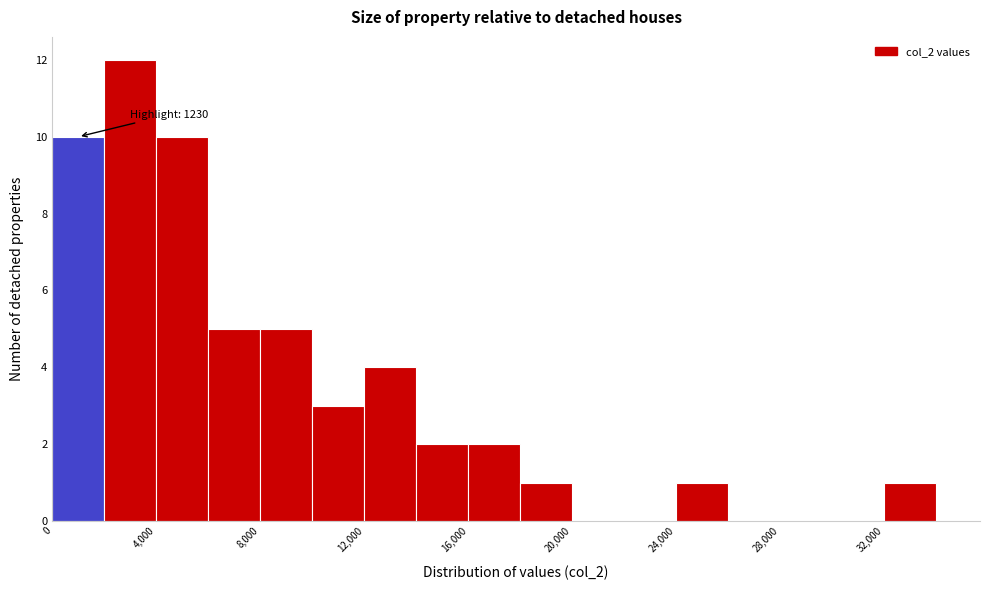

Which range on the x-axis has the tallest bar?

2000 to 4000